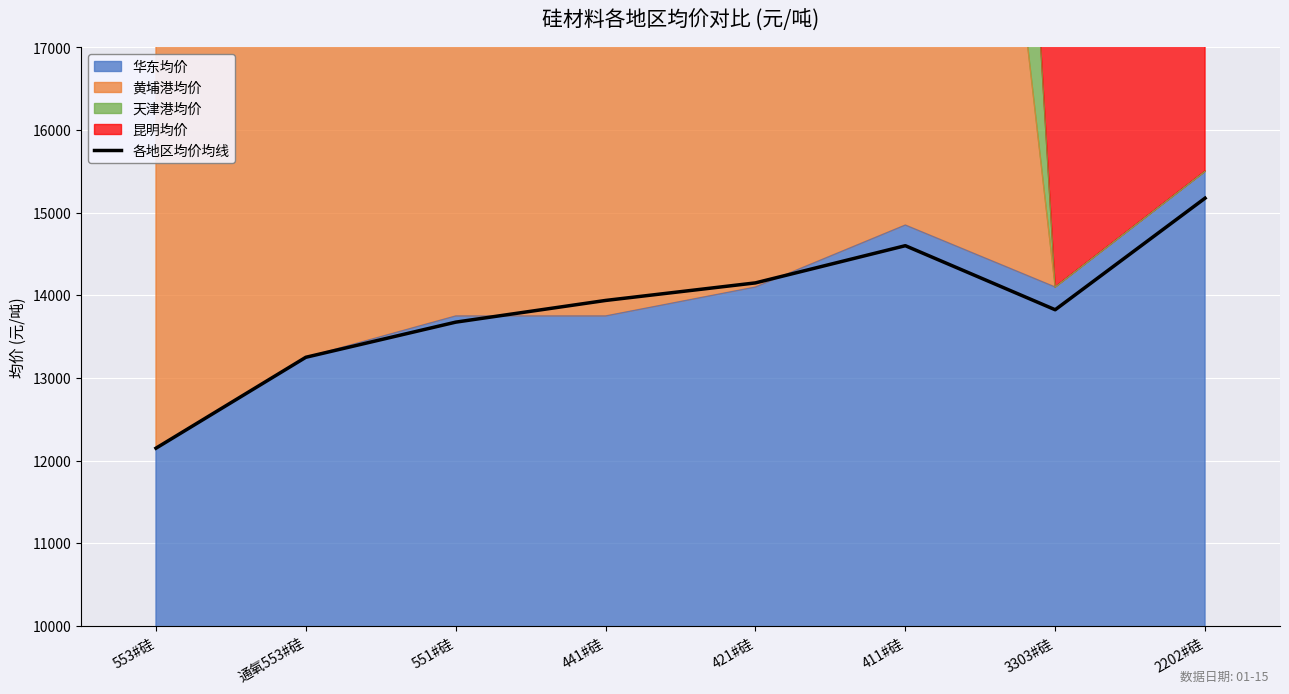

Where is the data nearest to the value 13662?

551#硅